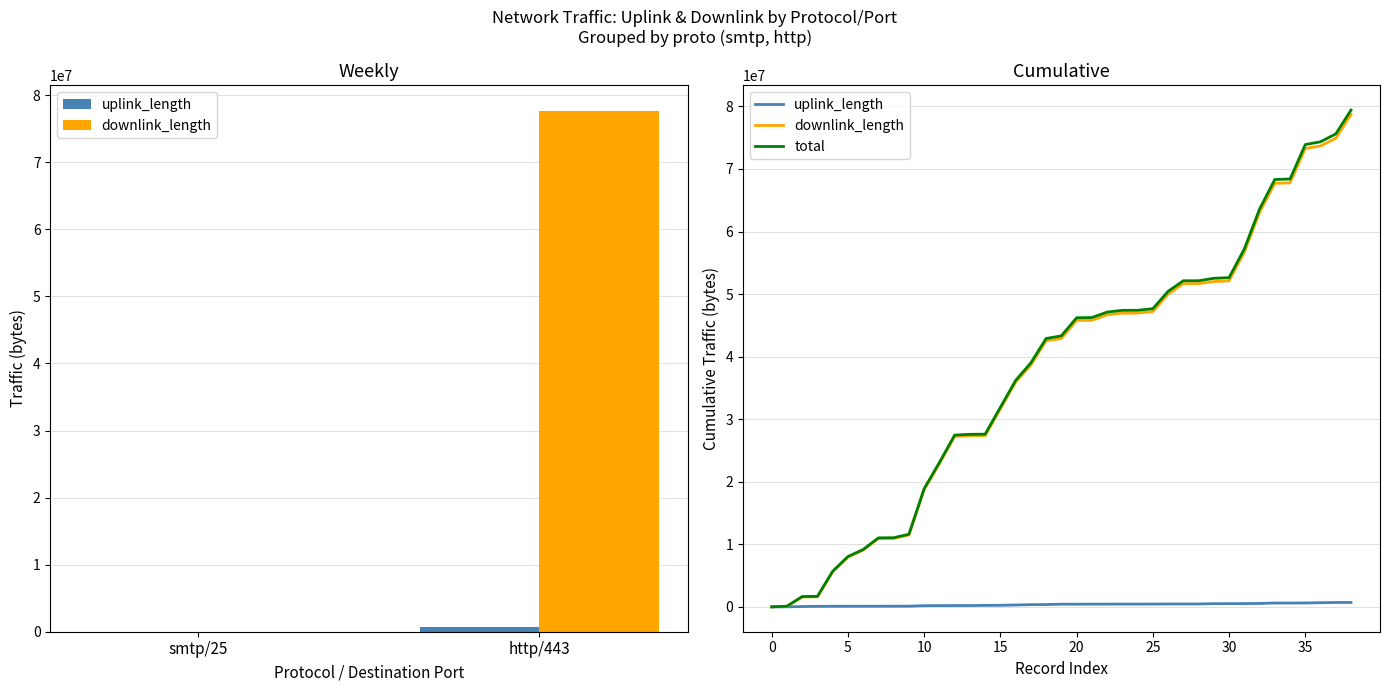

At which label does total first exceed 43325514?

20